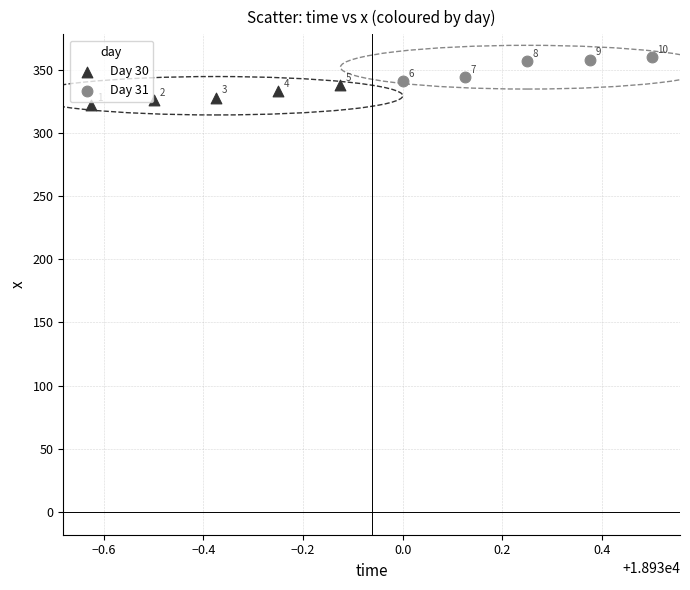

Which series contains the highest Y value?

Day 31